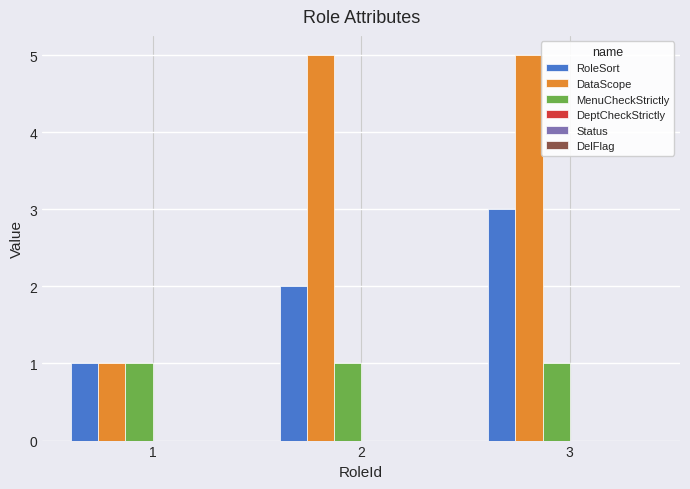

At which category is the sum across all series the highest?

3